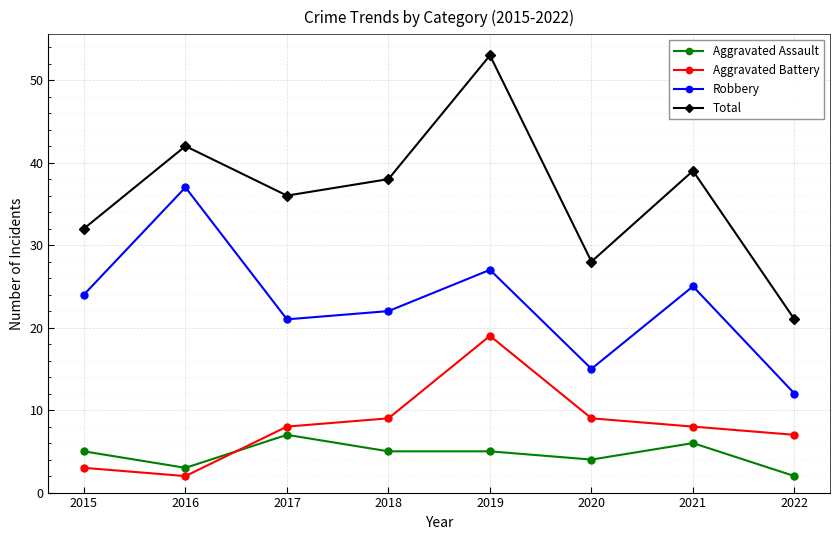

True or false: Robbery and Aggravated Battery cross at least once.

False